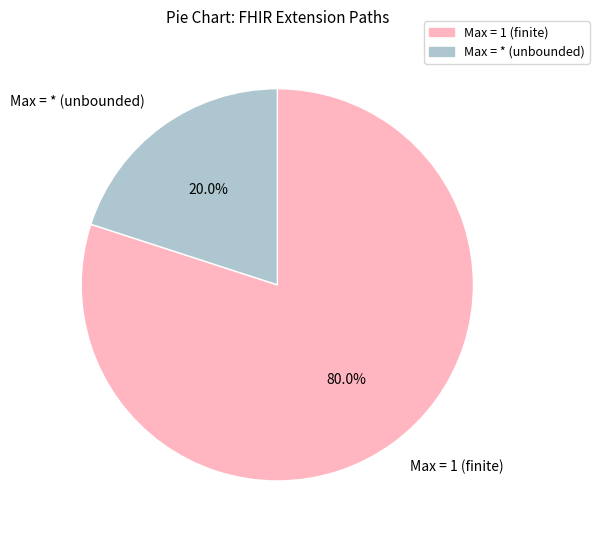

Does any single category account for the majority?

Yes